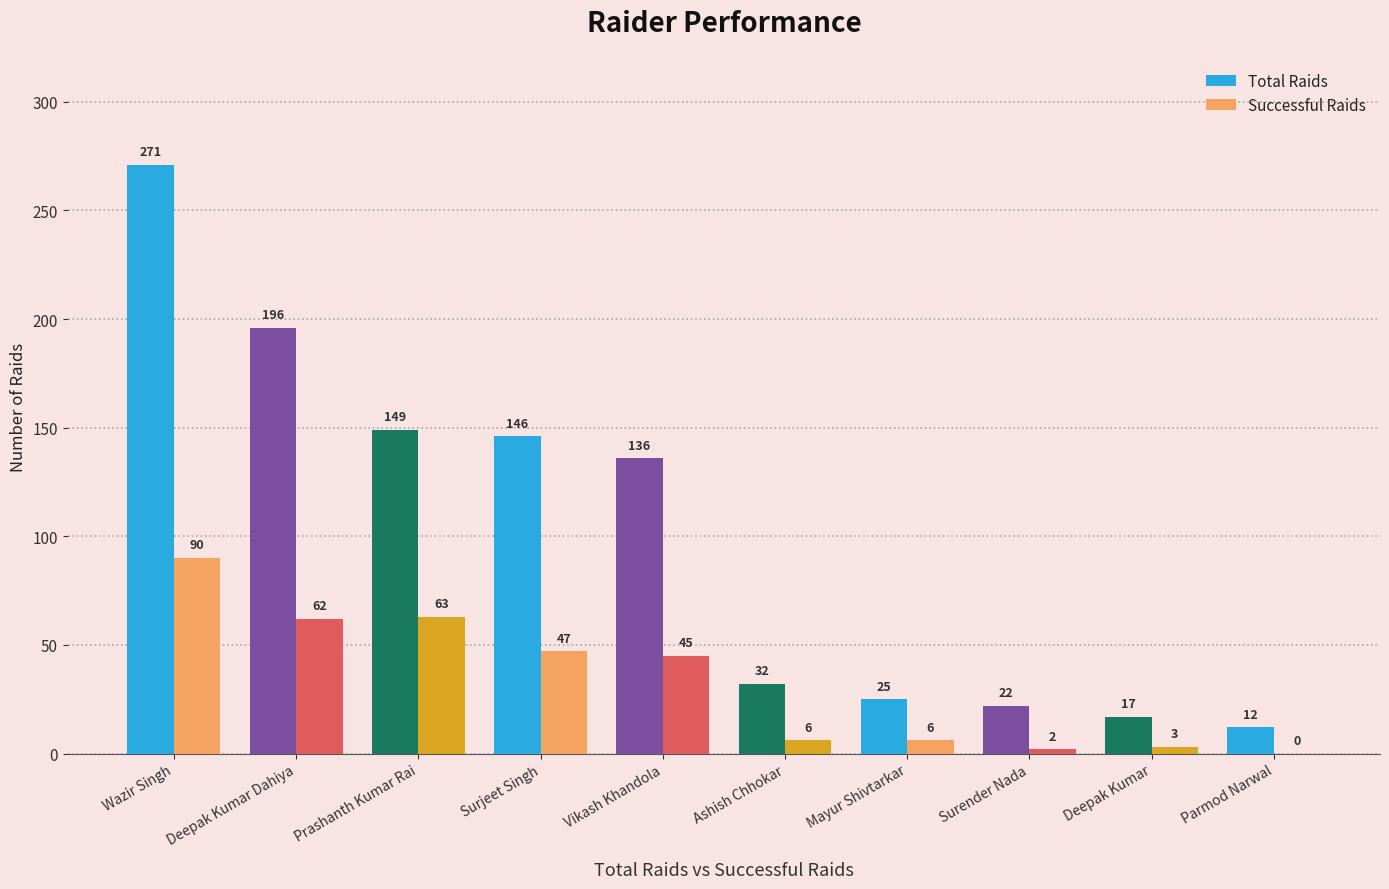

What is the sum of the Total Raids values at Vikash Khandola and Deepak Kumar?

153